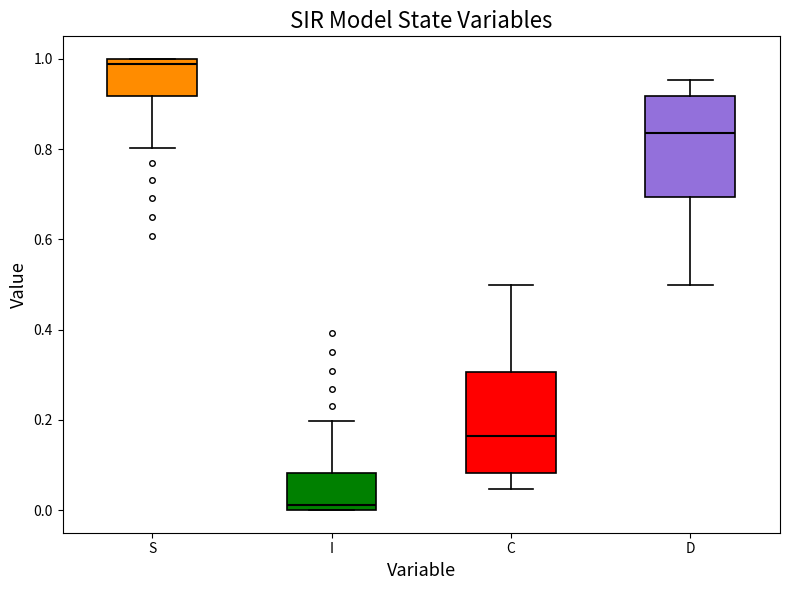

Reading left to right, transcribe this box plot: for each box, give where its median line is, the range the box spans, and where its two whiskers end, as read against the y-axis. The values are not printed on the chart, so give them approximately, as read against the axis.

S: median 0.98, box 0.92 to 1.00, whiskers 0.80 to 1.00
I: median 0.02, box 0.00 to 0.08, whiskers 0.00 to 0.20
C: median 0.16, box 0.08 to 0.30, whiskers 0.04 to 0.50
D: median 0.84, box 0.70 to 0.92, whiskers 0.50 to 0.96